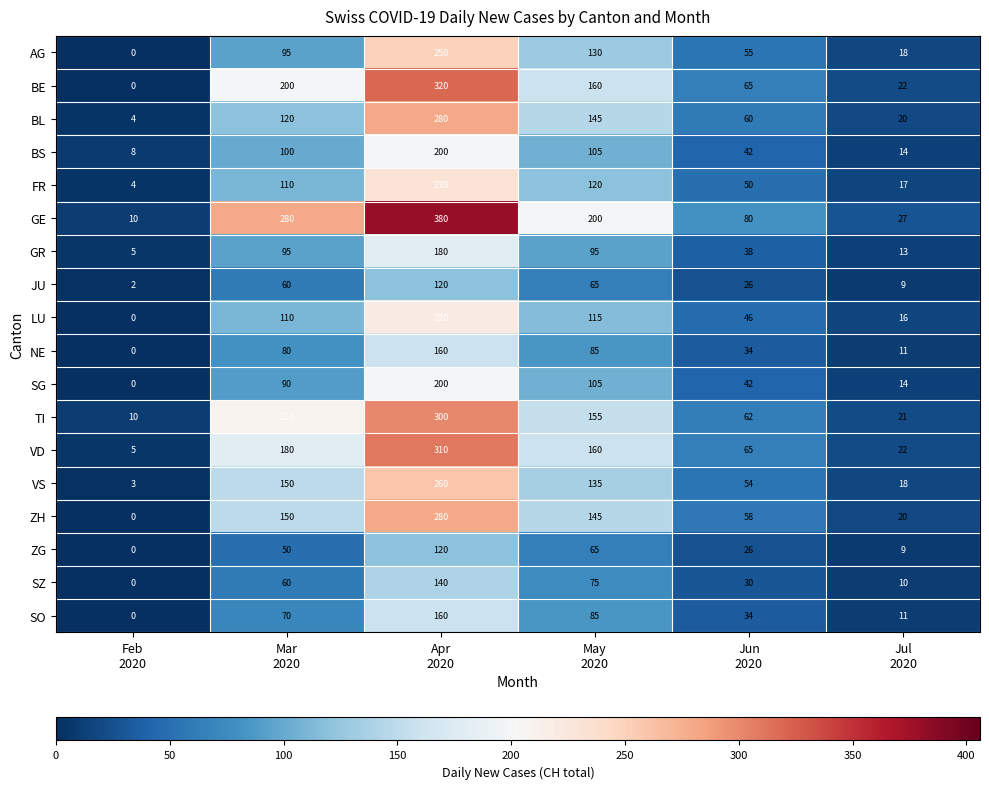

What is the average value of the NE series?

62